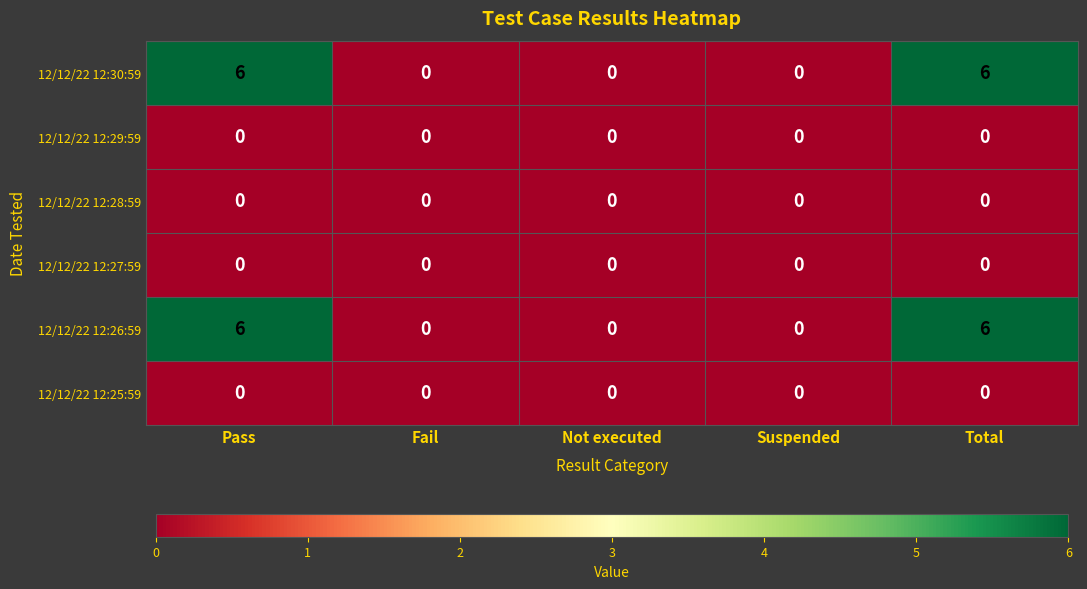

Reading left to right, extract all data points from this chart.

12/12/22 12:30:59: 6	0	0	0	6
12/12/22 12:29:59: 0	0	0	0	0
12/12/22 12:28:59: 0	0	0	0	0
12/12/22 12:27:59: 0	0	0	0	0
12/12/22 12:26:59: 6	0	0	0	6
12/12/22 12:25:59: 0	0	0	0	0